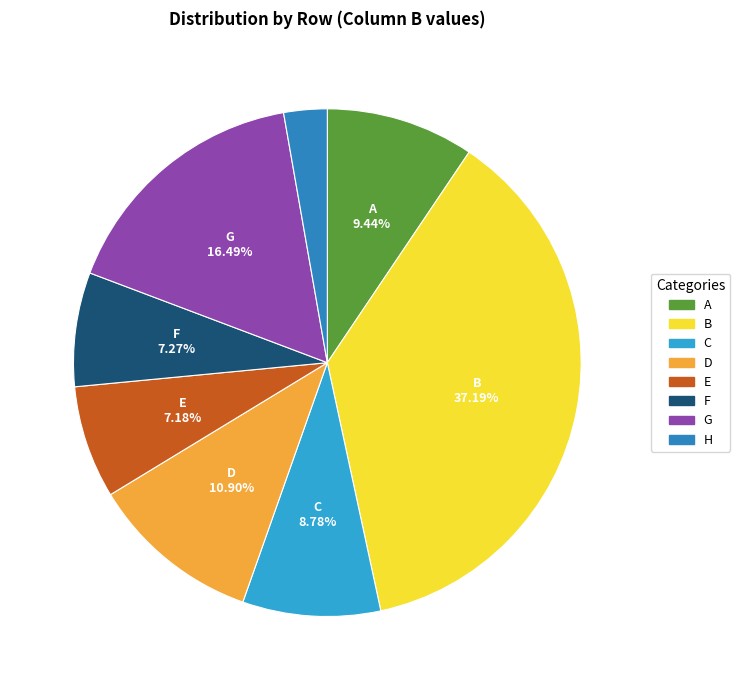

To the nearest percent, what is the average slice percentage?

12%